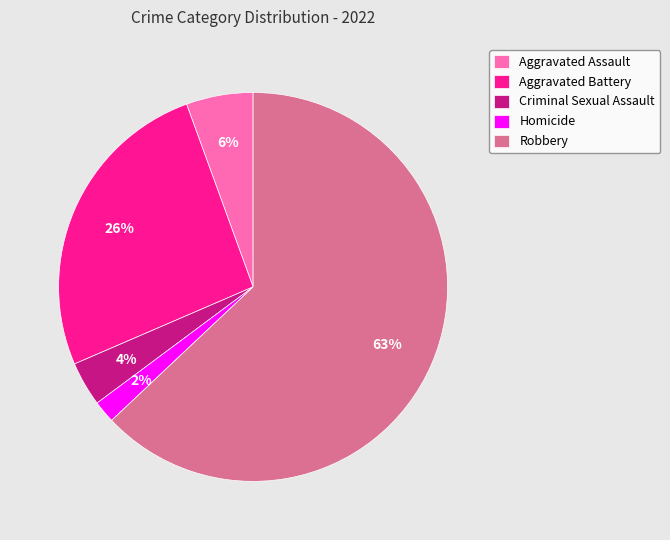

Do Robbery and Criminal Sexual Assault together represent more than half of the pie?

Yes